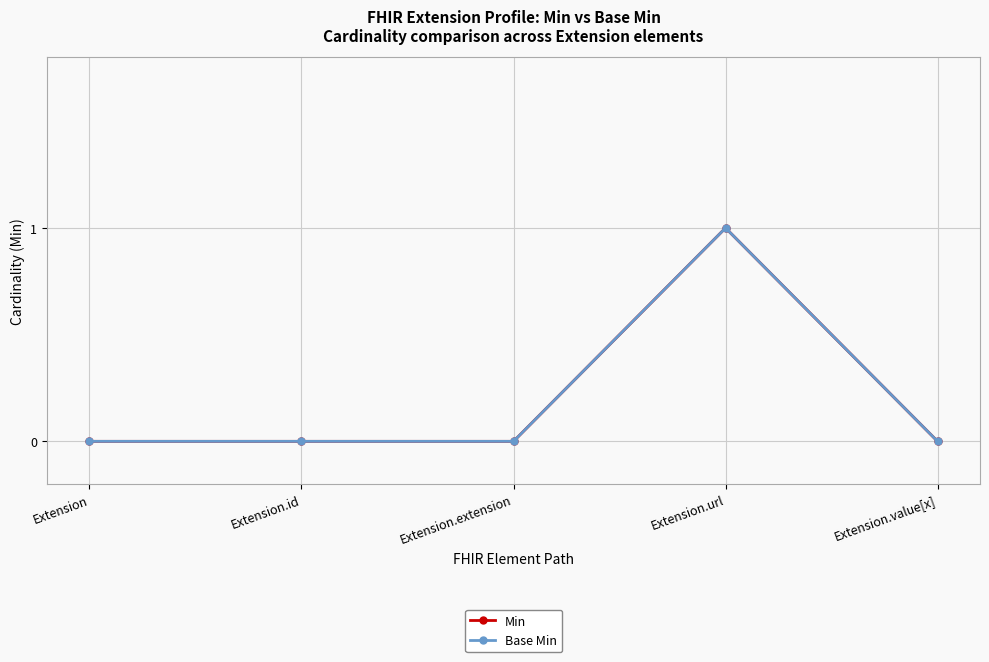

What is the label of the 2nd point from the right?

Extension.url